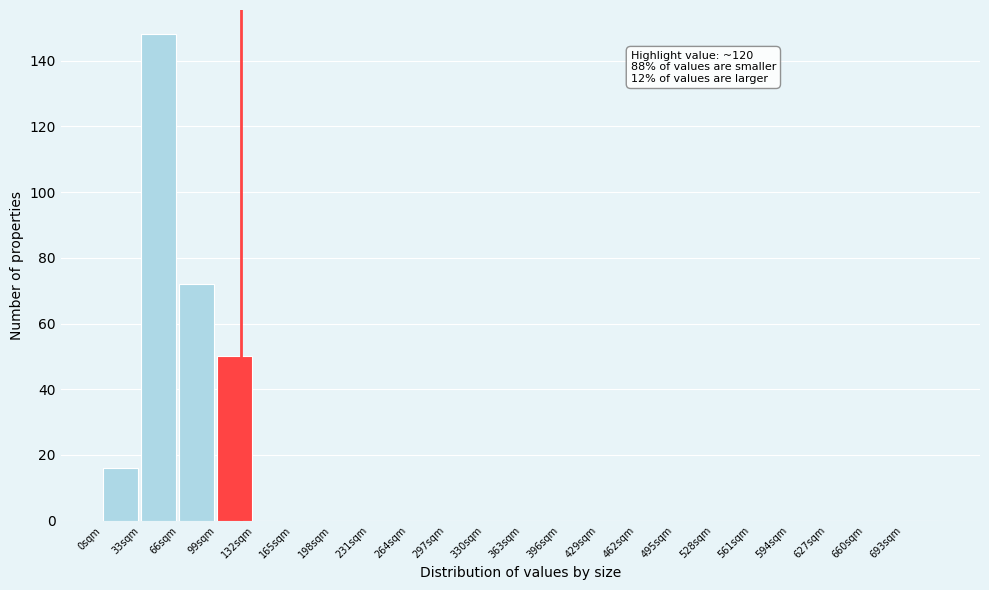

Which range on the x-axis has the tallest bar?

33 to 66